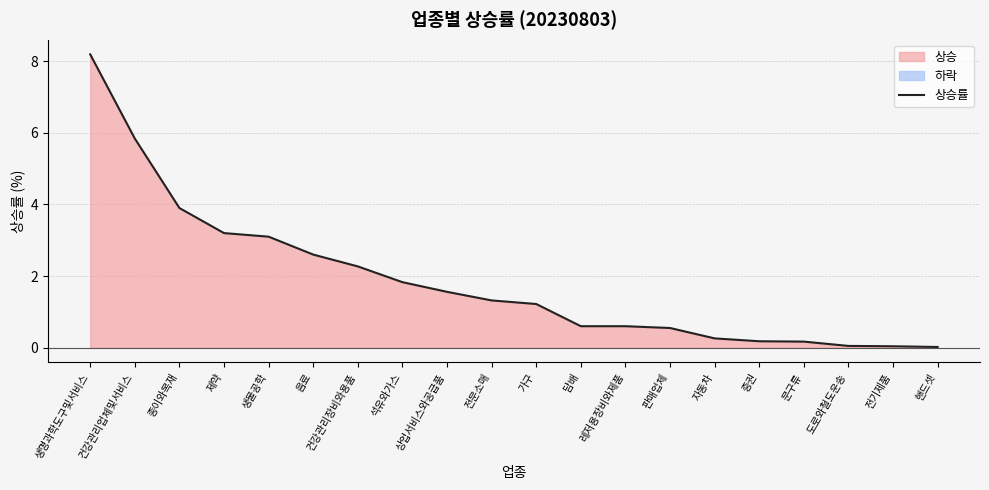

Where does the data first go above 1?

생명과학도구및서비스